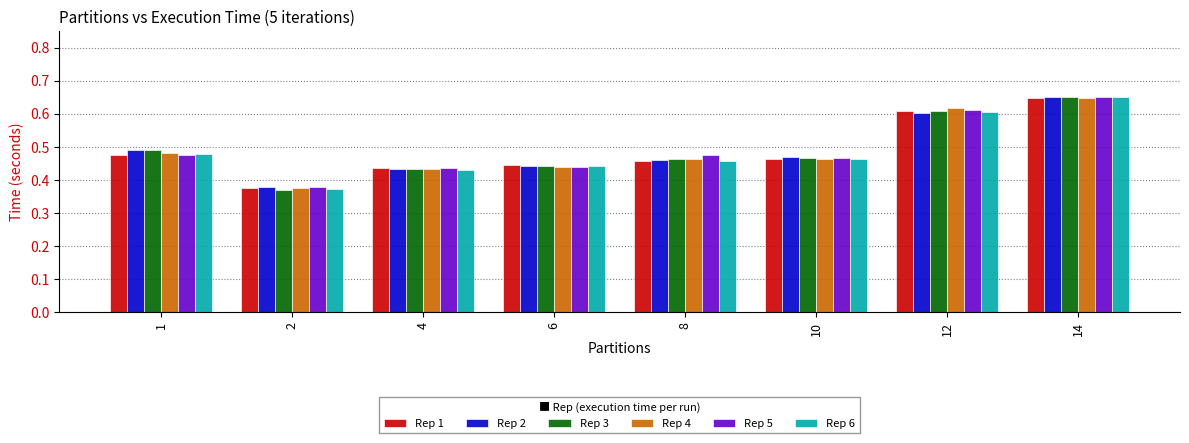

What are all the series names shown in the legend?

Rep 1, Rep 2, Rep 3, Rep 4, Rep 5, Rep 6